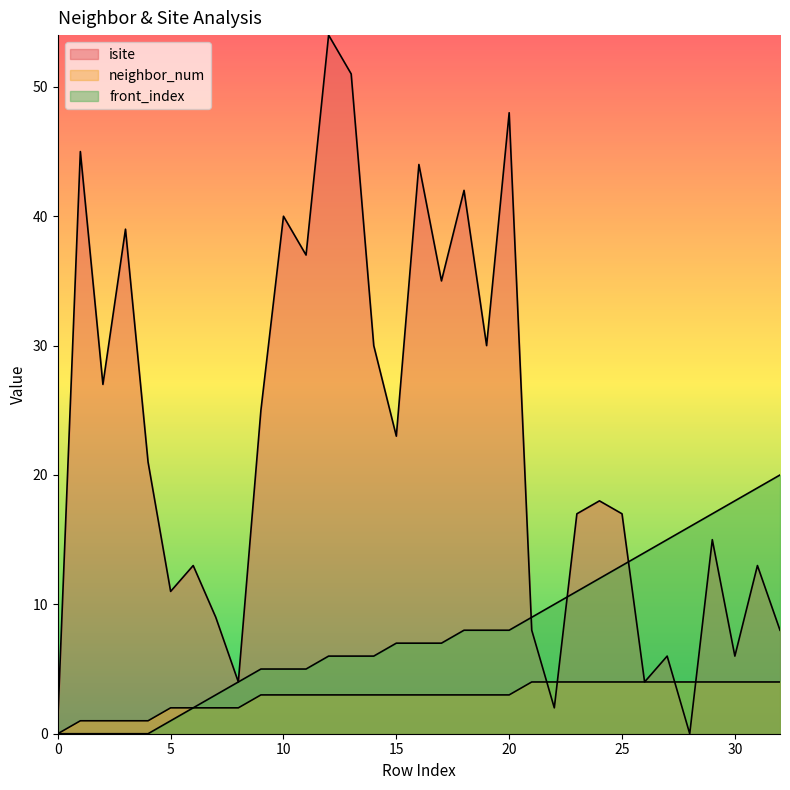

True or false: front_index has a value of 16 at 28.

True